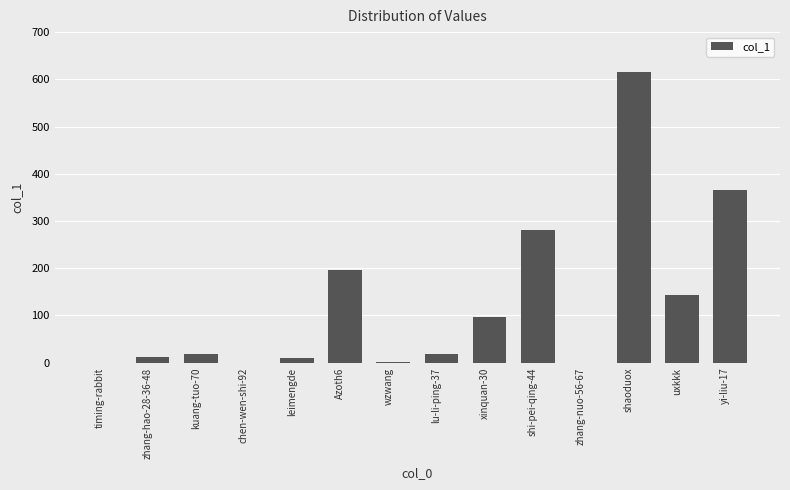

Approximately how many times larger is the value at zhang-hao-28-36-48 compared to lu-li-ping-37?

0.6